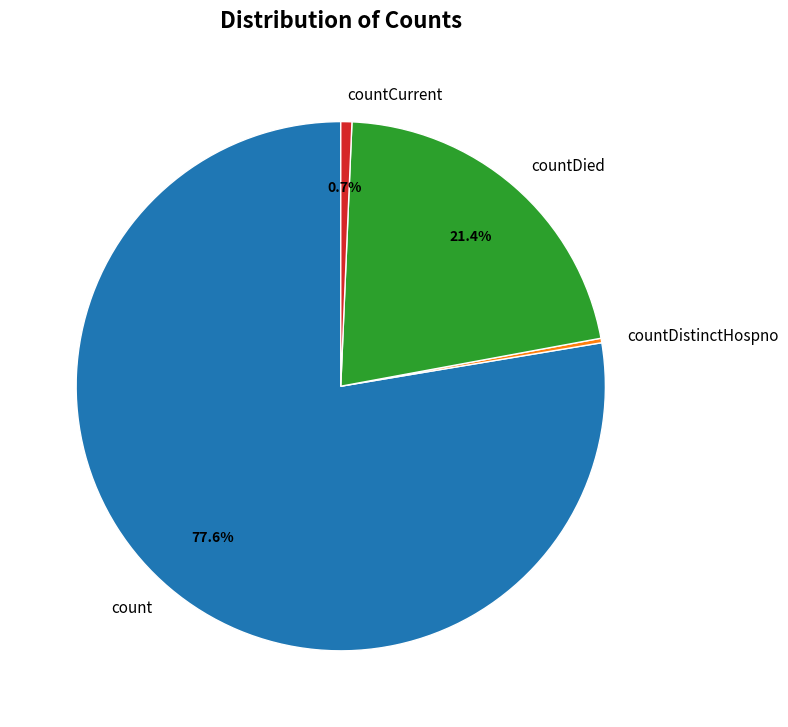

The countCurrent slice represents 11% of the pie. True or false?

False